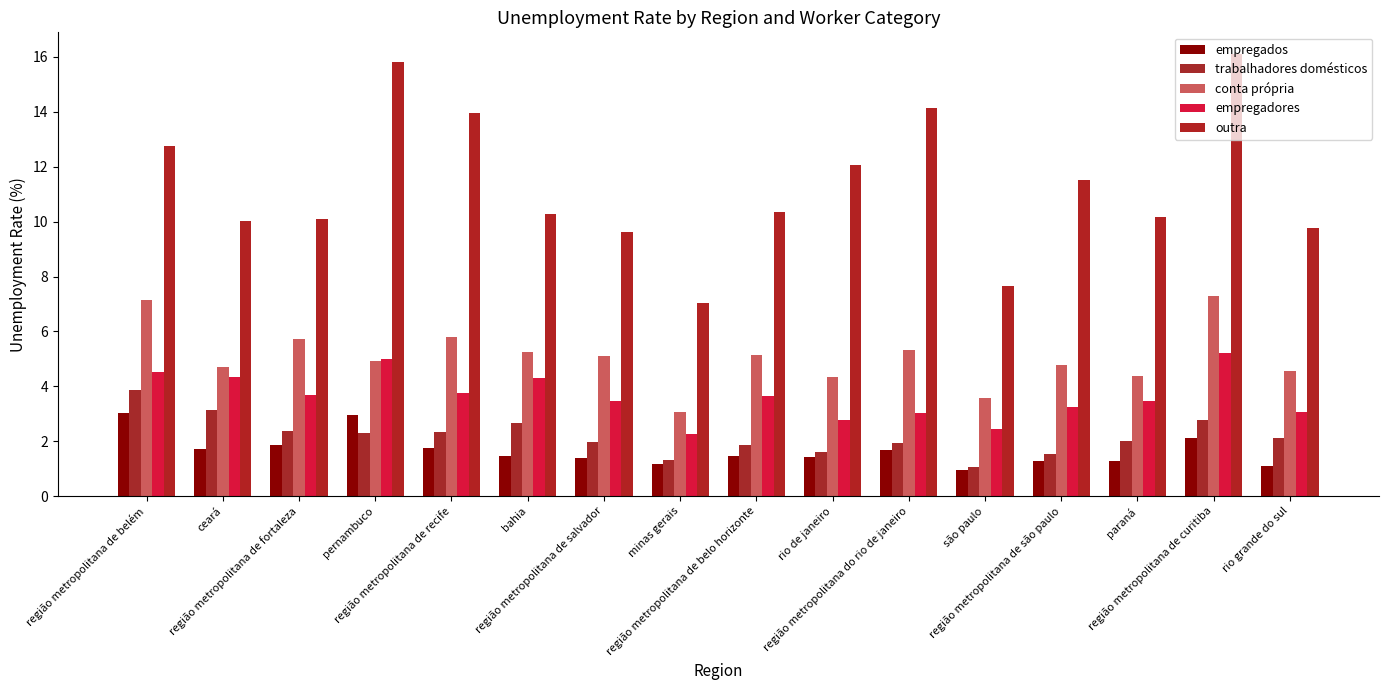

What is the difference between the highest and lowest values at região metropolitana de recife?

12.2